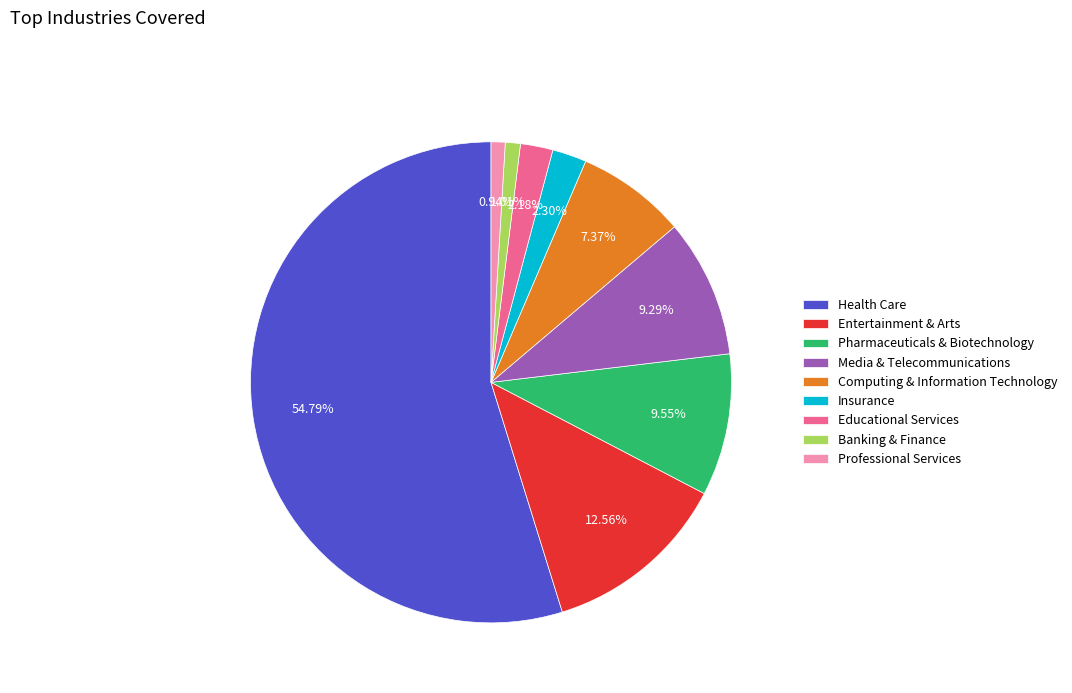

Does Media & Telecommunications account for over 50% of the chart?

No